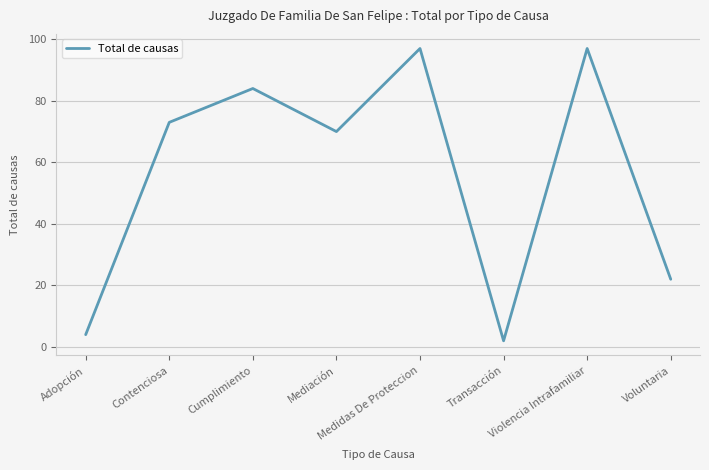

What is the ratio of the value at Mediación to the value at Contenciosa?

1.0